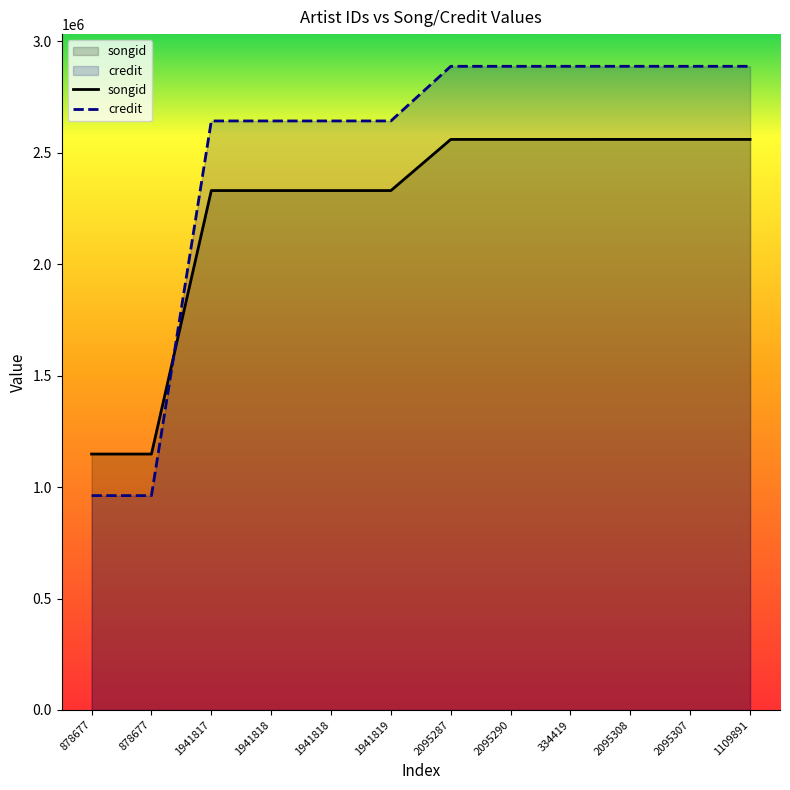

What is the sum of the songid values at 878677 and 2095308?

3707375